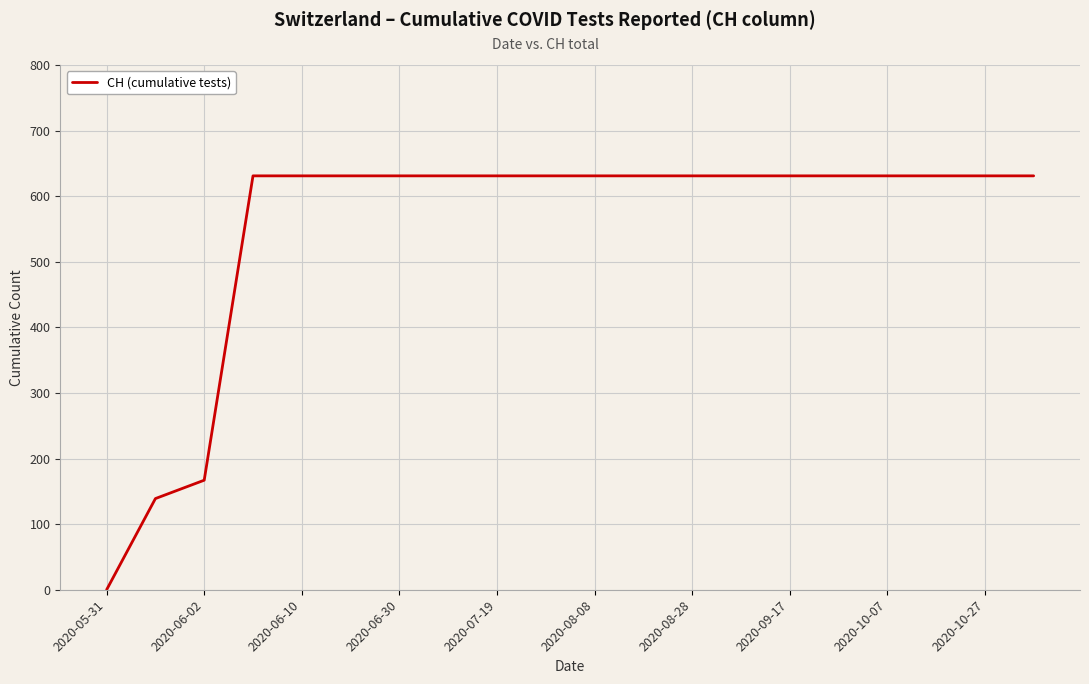

What is the greatest value displayed?

631